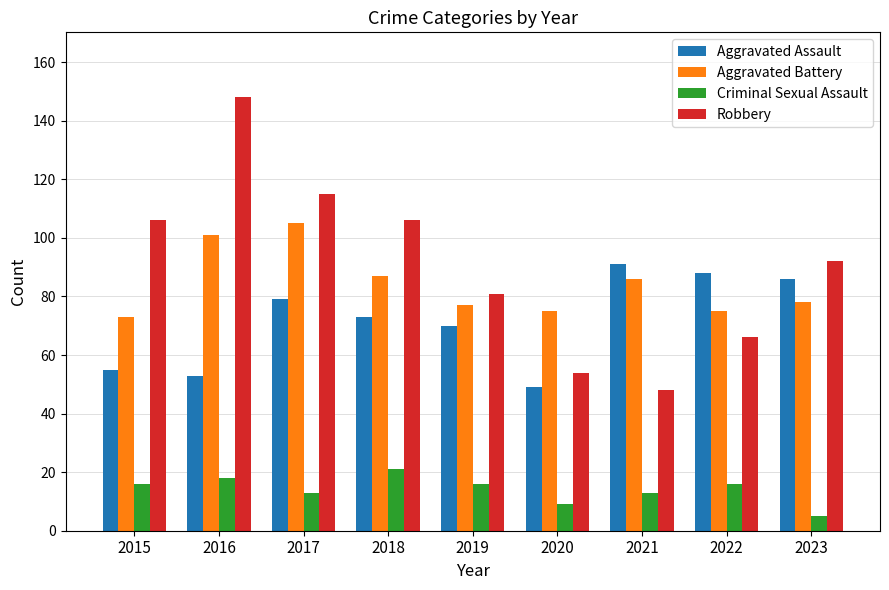

Reading left to right, what are all the values shown in this chart?

Aggravated Assault: 55	53	79	73	70	49	91	88	86
Aggravated Battery: 73	101	105	87	77	75	86	75	78
Criminal Sexual Assault: 16	18	13	21	16	9	13	16	5
Robbery: 106	148	115	106	81	54	48	66	92